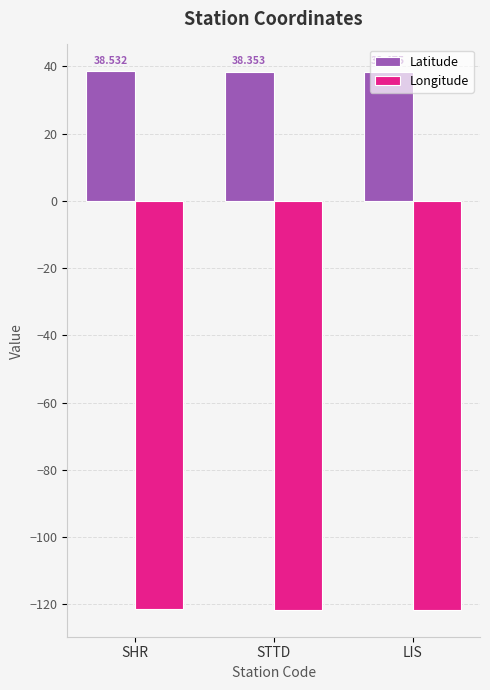

What is the sum of all Latitude values?

115.4